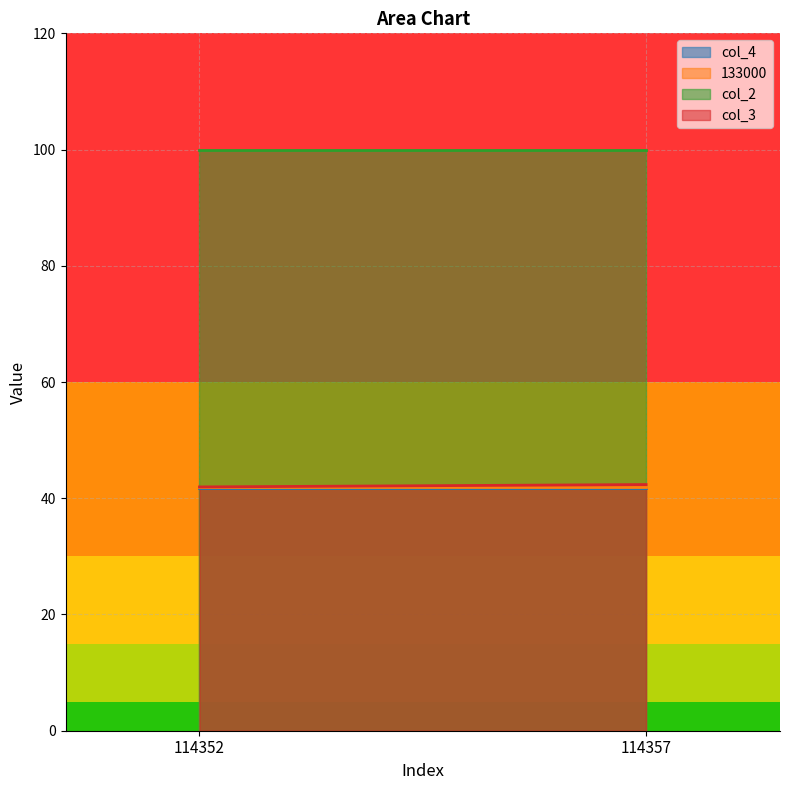

List the series in order of their peak value, lowest first.

col_4, 133000, col_3, col_2